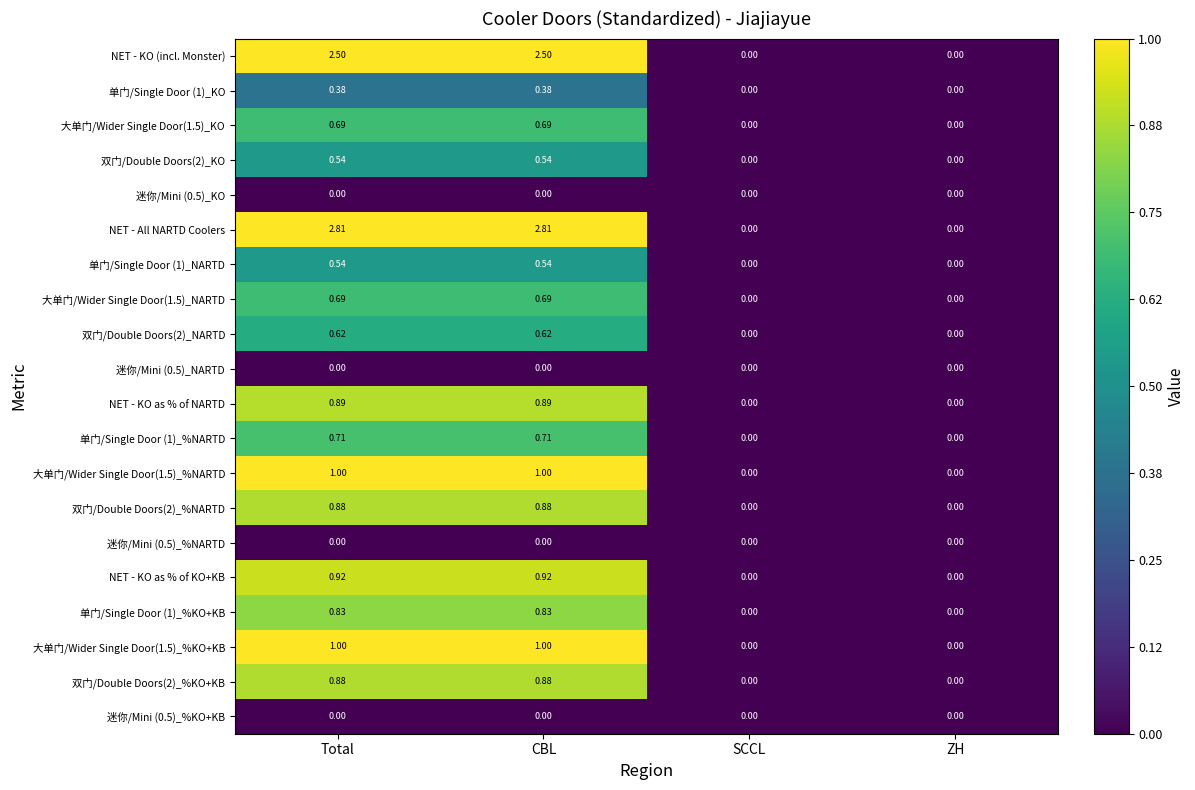

Which series has the largest total across all categories?

NET - All NARTD Coolers